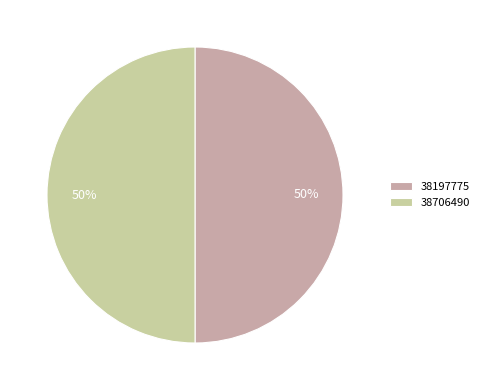

The 38197775 slice represents 59% of the pie. True or false?

False